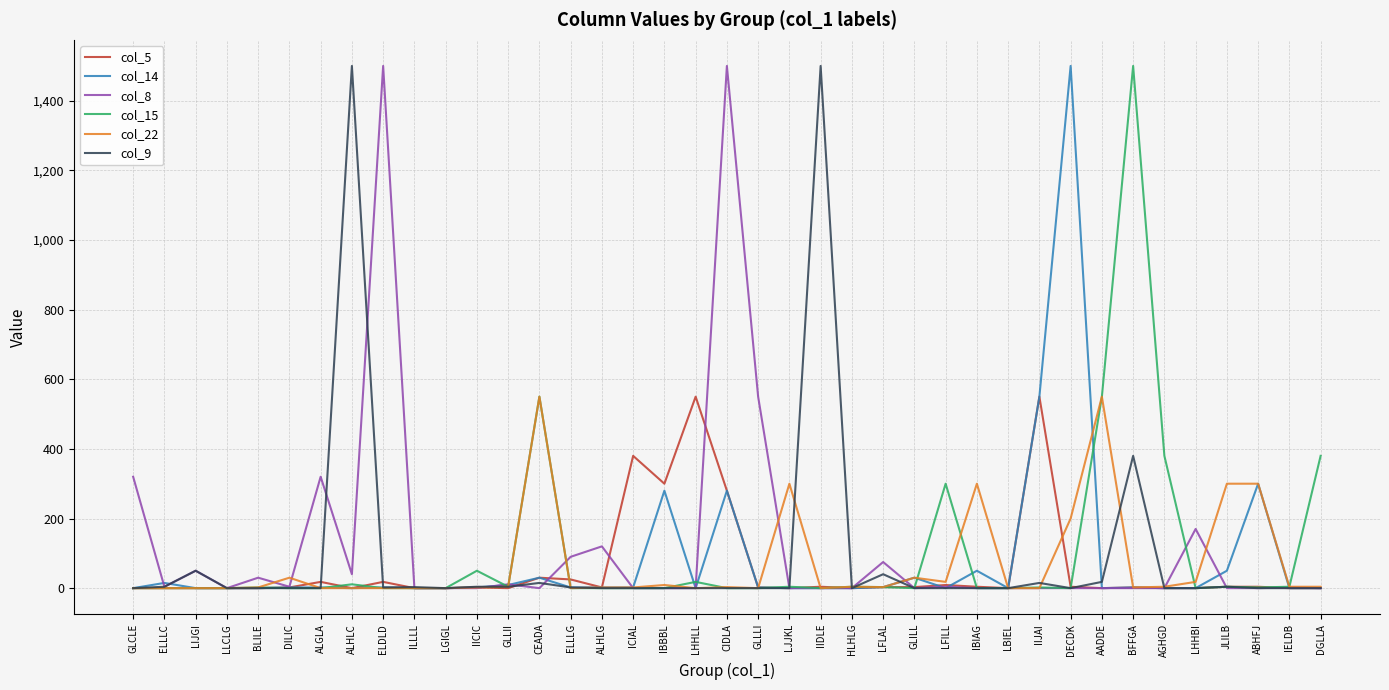

What is the total value across all series at GLCLE?

320